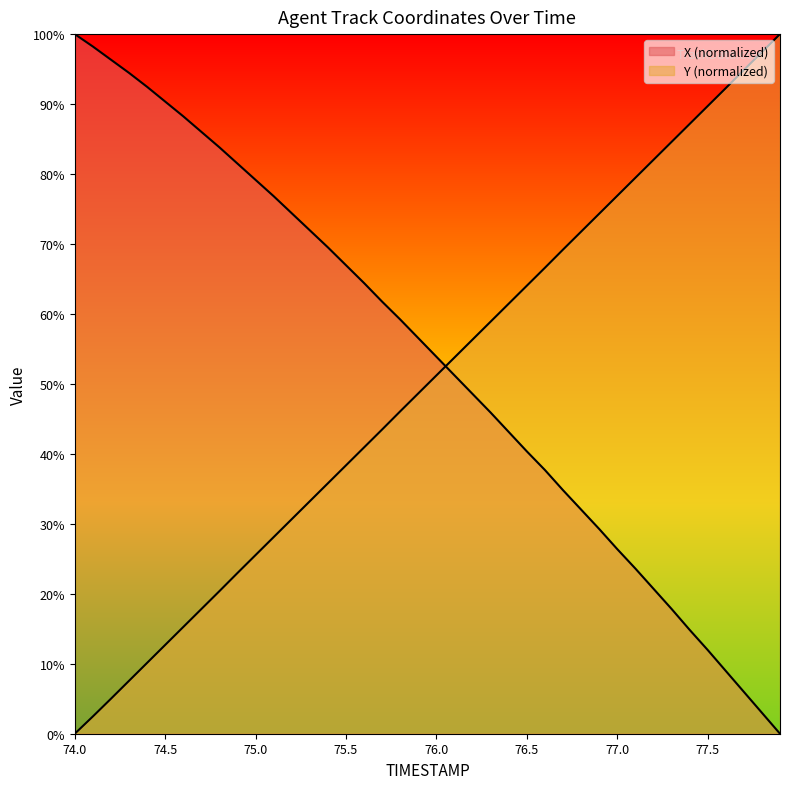

Does the chart display data point markers on the line(s)?

No